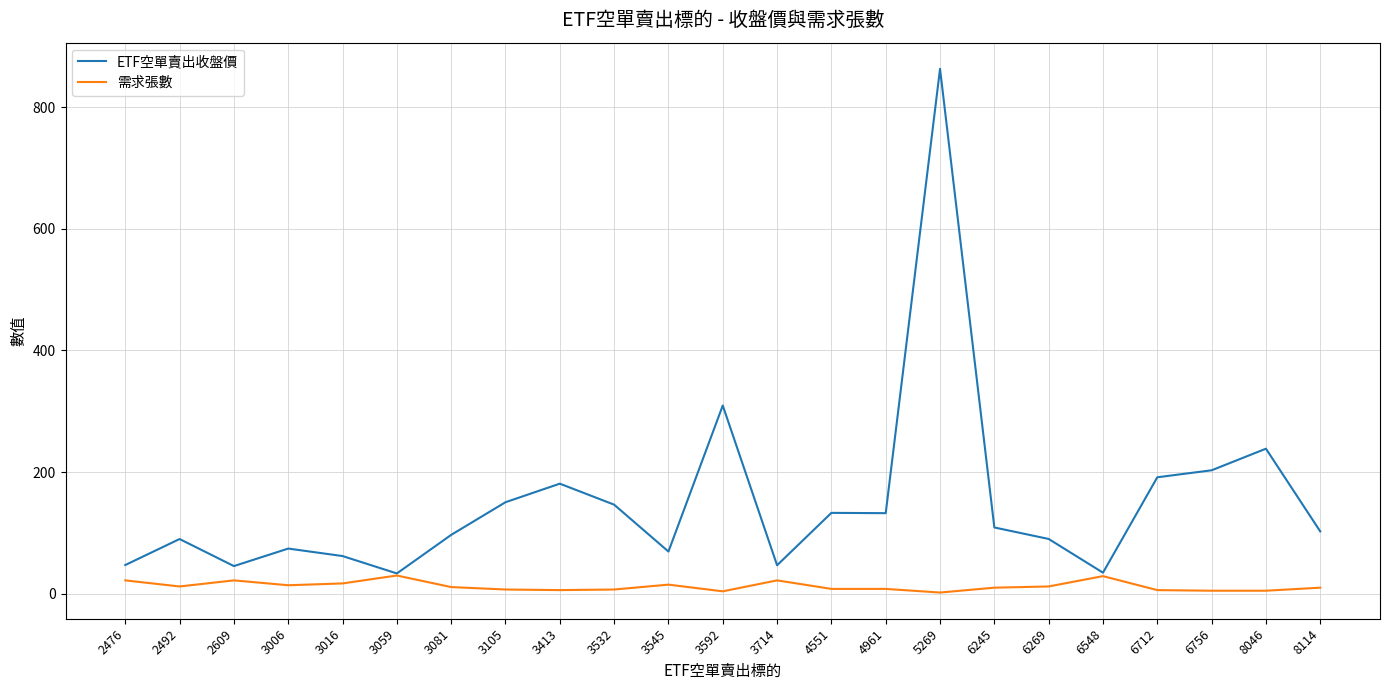

What is the difference between the maximum and minimum values in the ETF空單賣出收盤價 series?

829.6